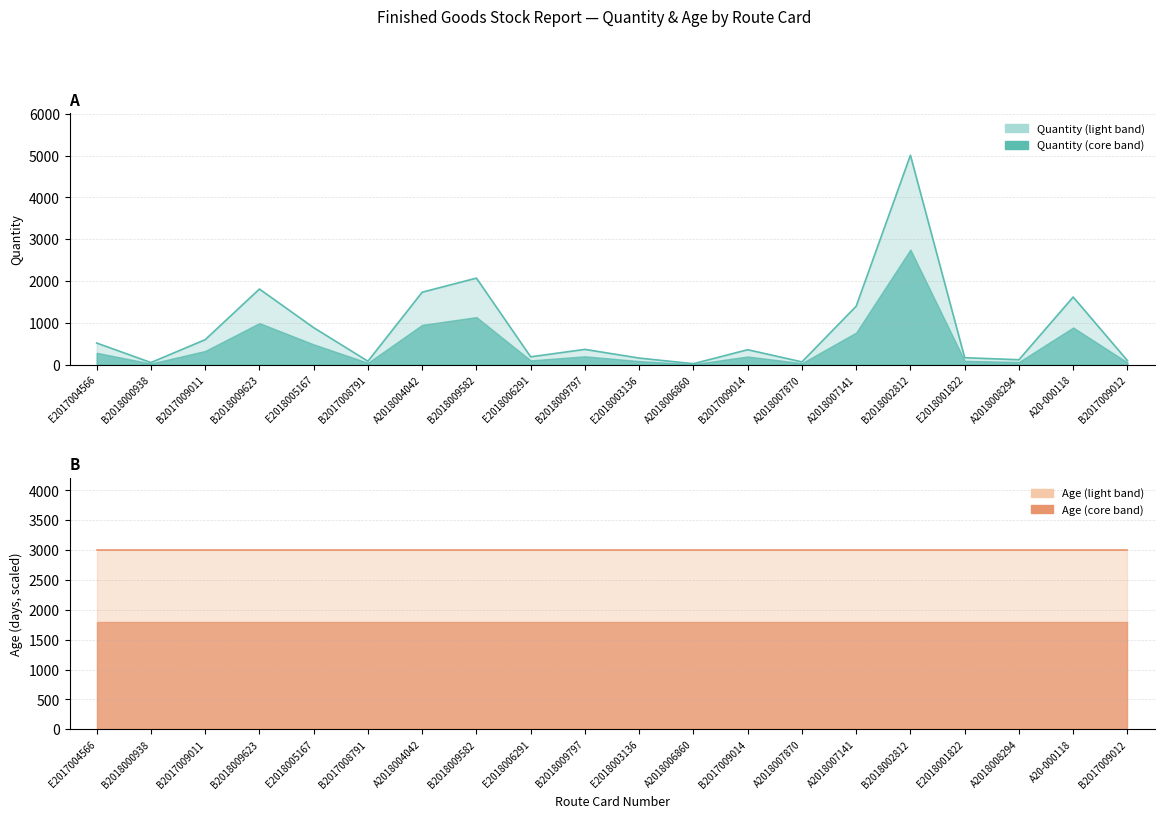

List the labels in order of value, largest first.

B2018002812, B2018009582, B2018009623, A2018004042, A20-000118, A2018007141, E2018005167, B2017009011, E2017004566, B2018009797, B2017009014, E2018006291, E2018001822, E2018003136, A2018008294, B2017009012, B2017008791, A2018007870, B2018000938, A2018006860